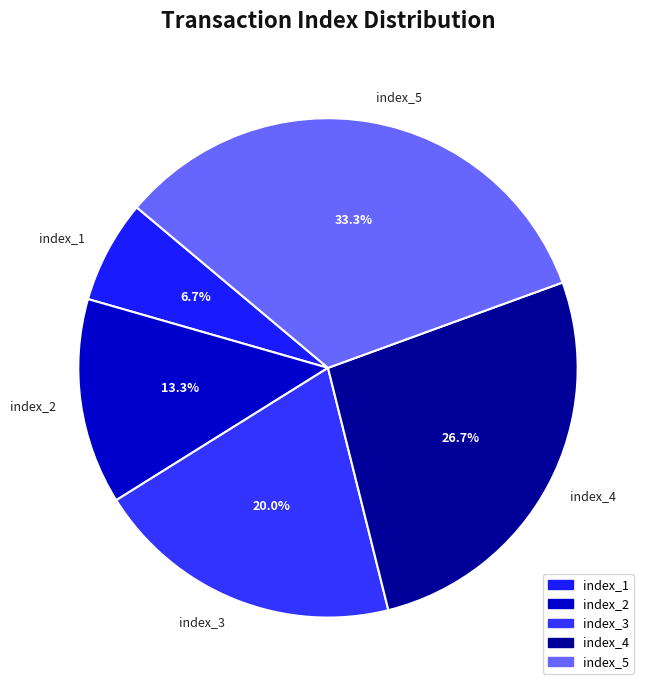

True or false: index_1 accounts for 7% of the total.

True